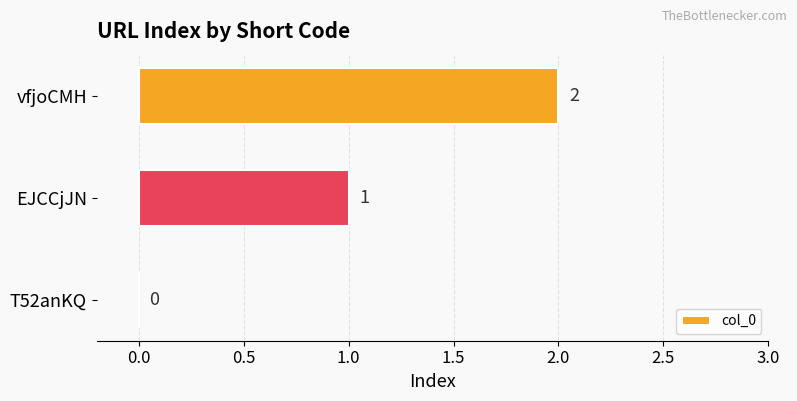

What is the sum of all values?

3